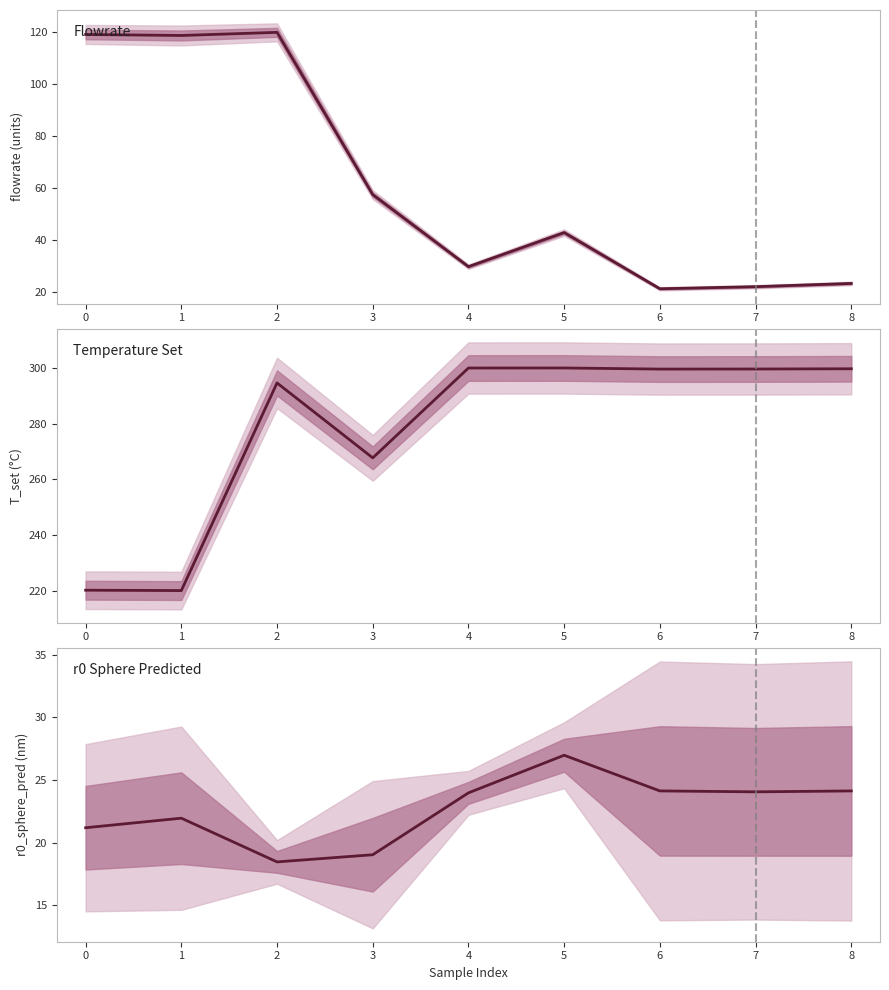

How many lines are shown in the chart?

3